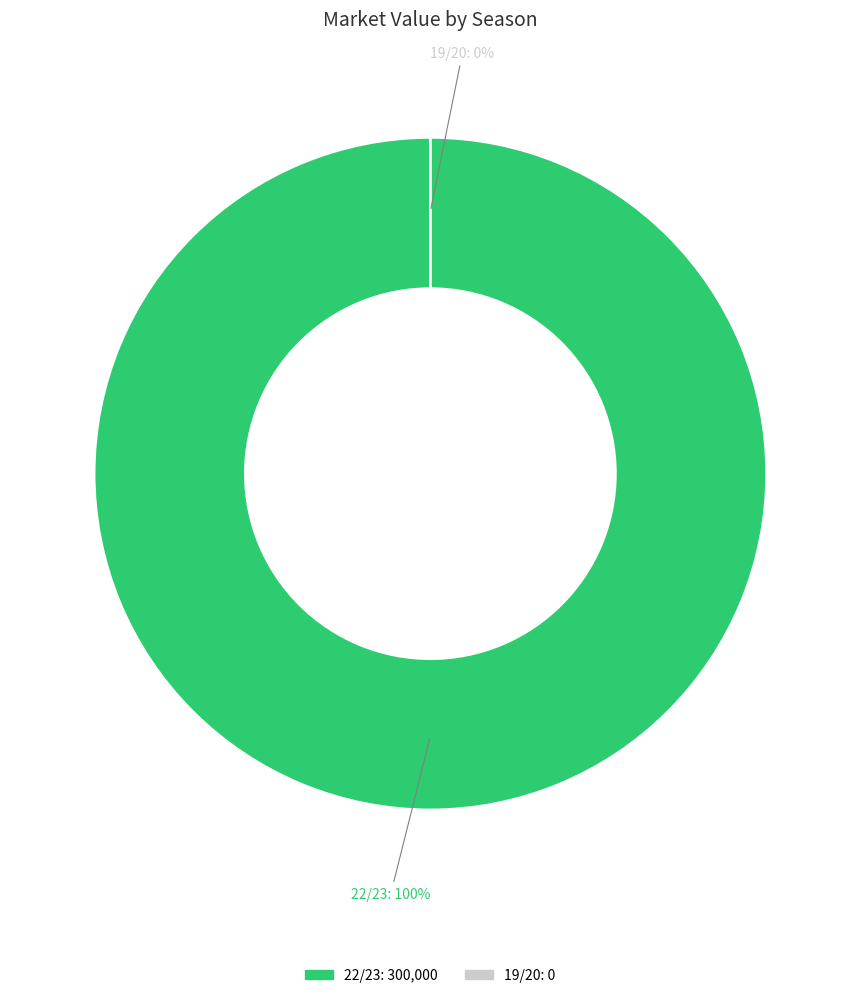

To the nearest percent, what portion does 22/23 represent?

100%